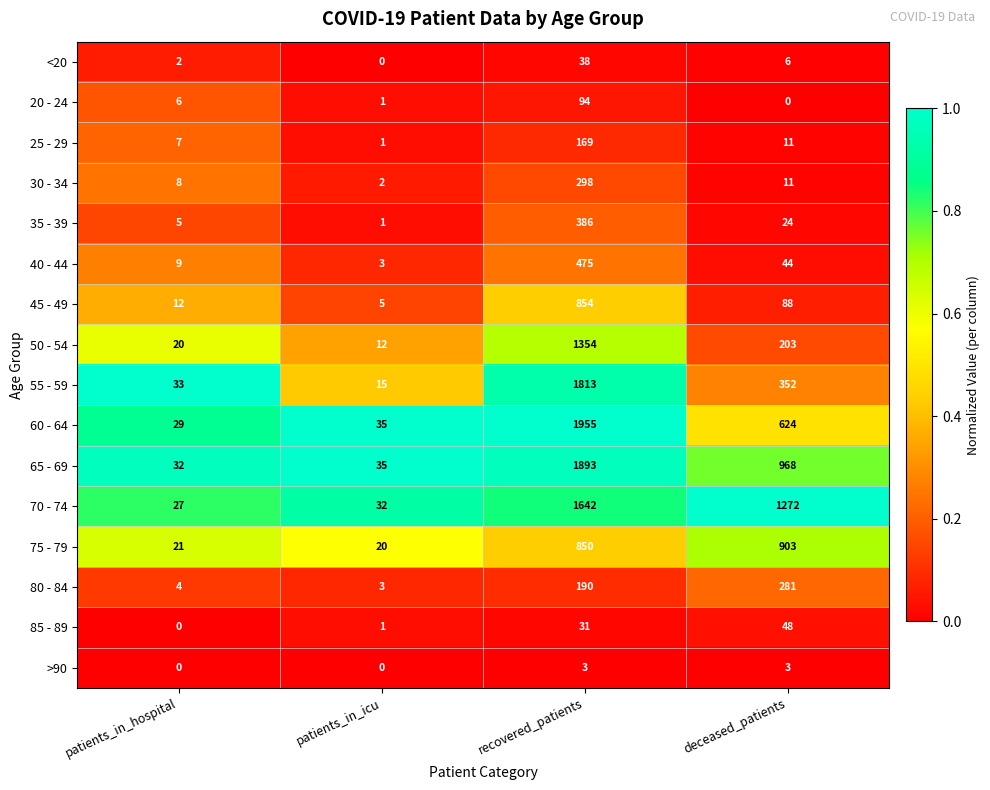

Which series changed the most between patients_in_icu and deceased_patients?

70 - 74